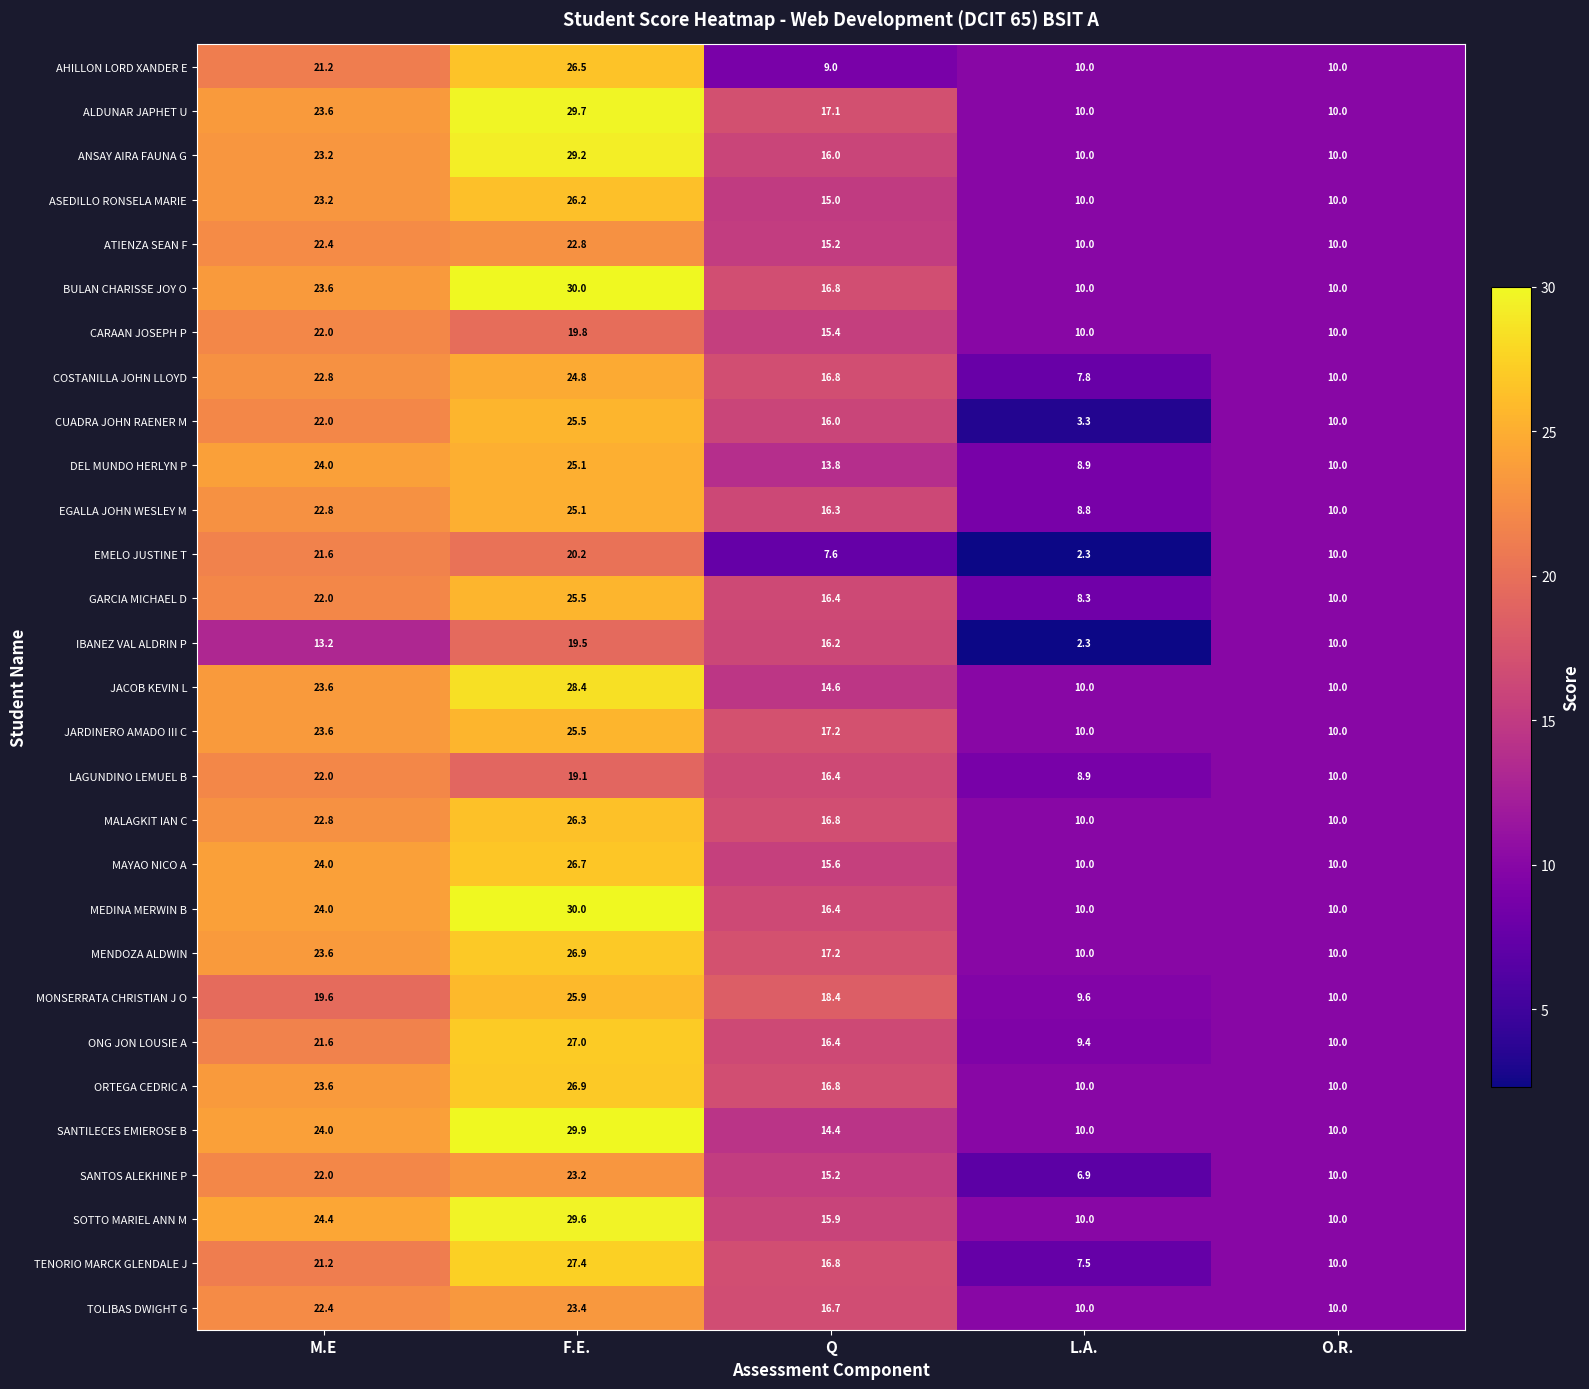

Between M.E and F.E., which series saw the biggest shift?

BULAN CHARISSE JOY O